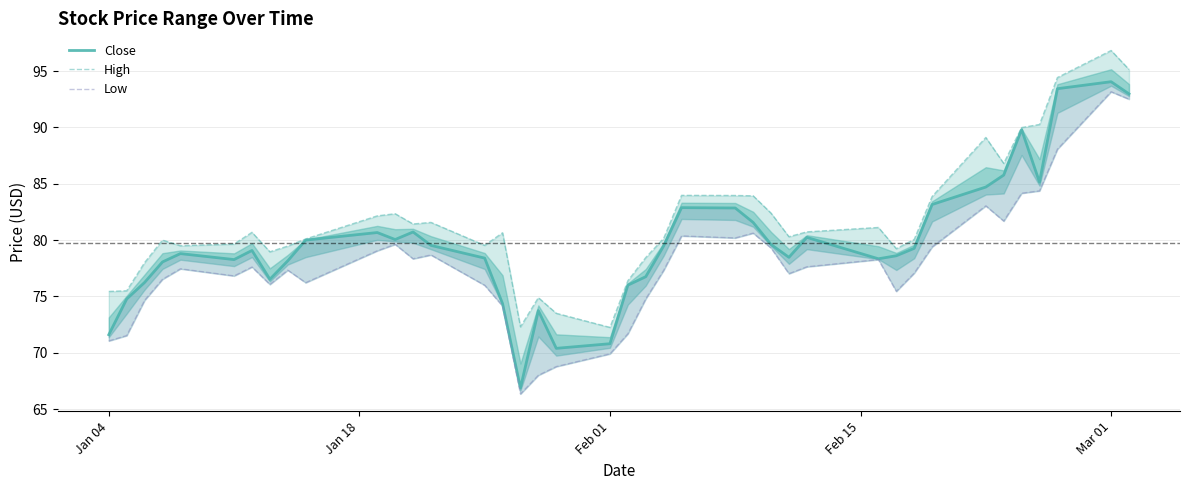

What are all the series names shown in the legend?

Close, High, Low